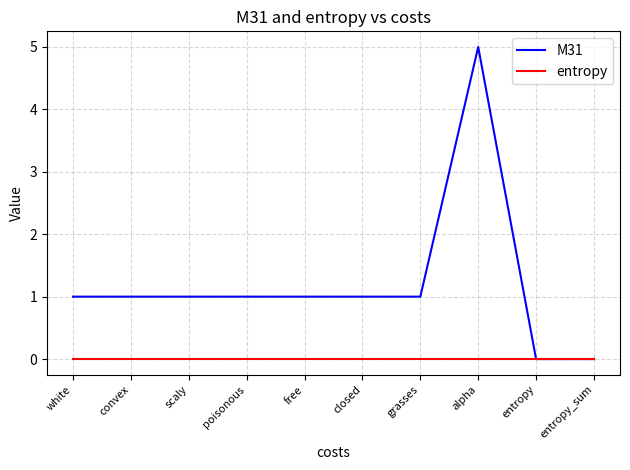

What is the spread (max minus min) of values at scaly?

1